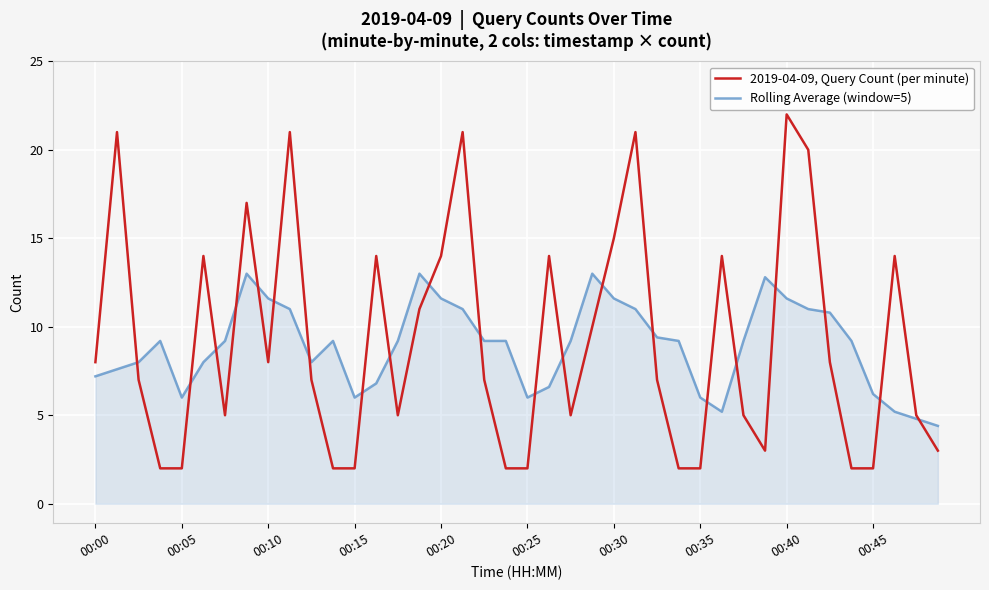

Which series has the largest range (max minus min)?

2019-04-09, Query Count (per minute)